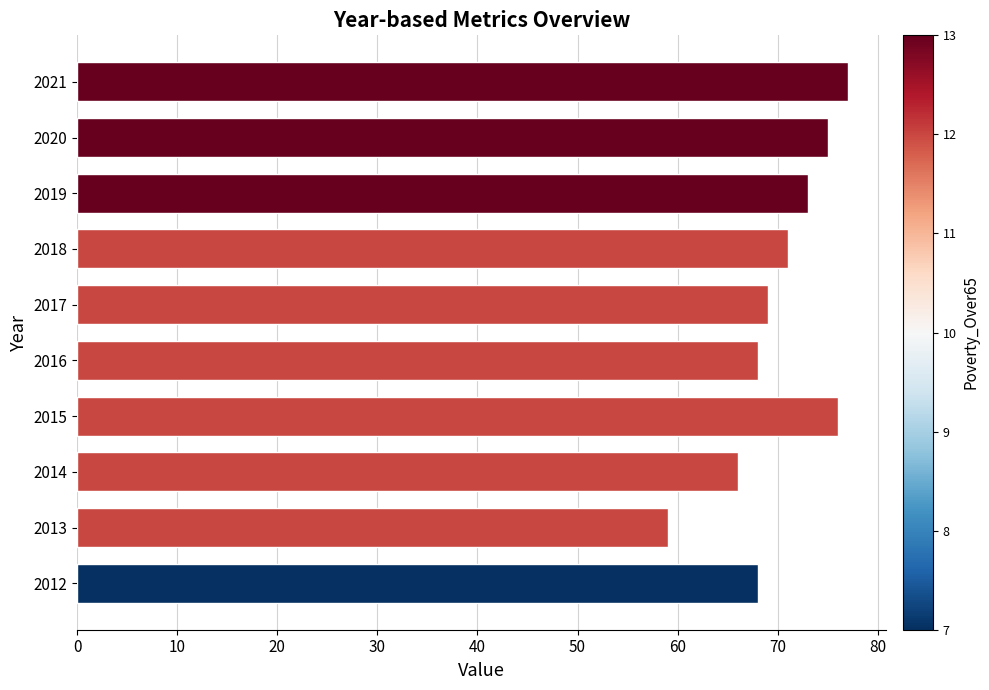

What is the sum of the values at 2014 and 2015?

142